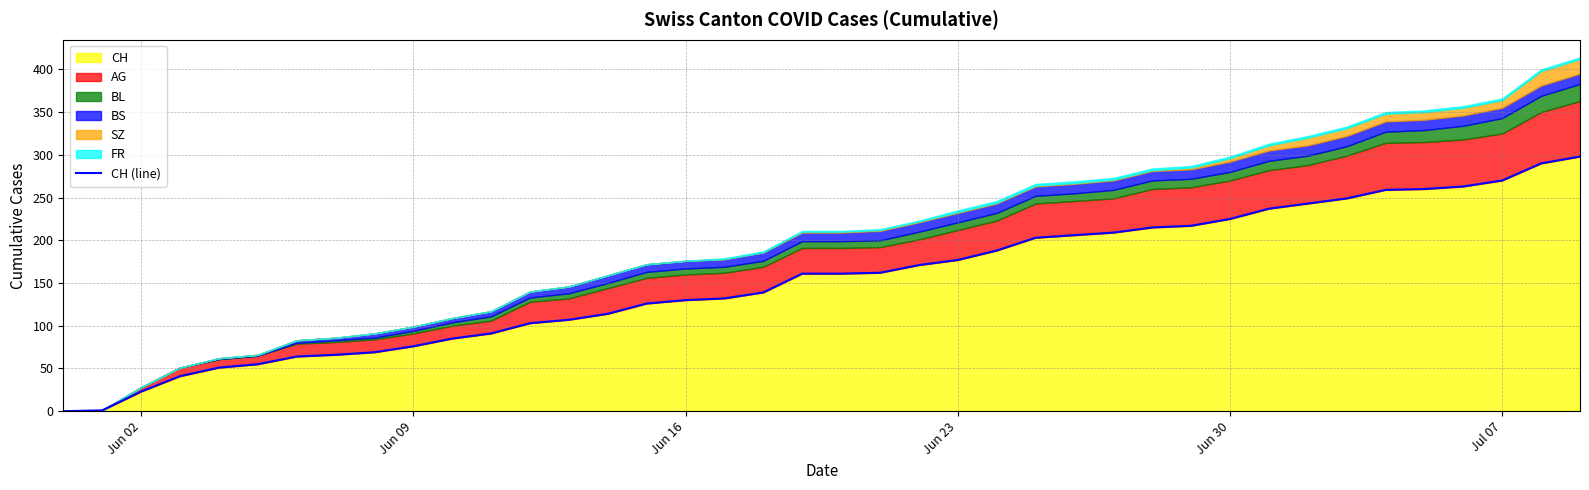

The value of CH at Jun 16 is 130. True or false?

True